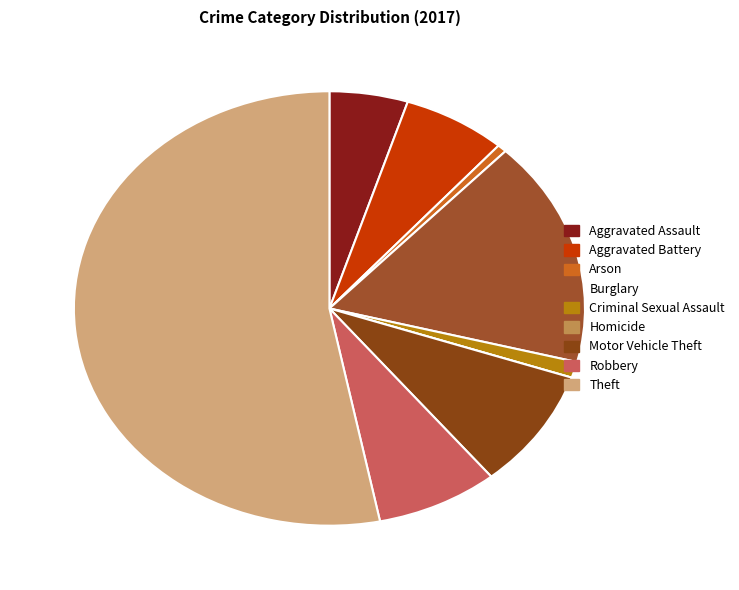

Which category has the biggest portion of the pie?

Theft